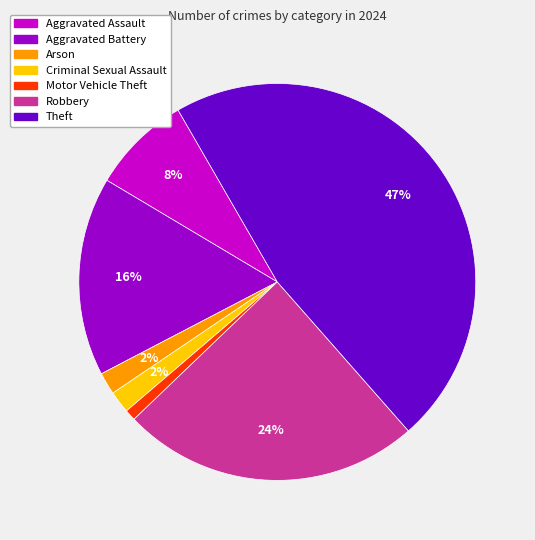

Is it true that Aggravated Assault is 8% of the pie?

True